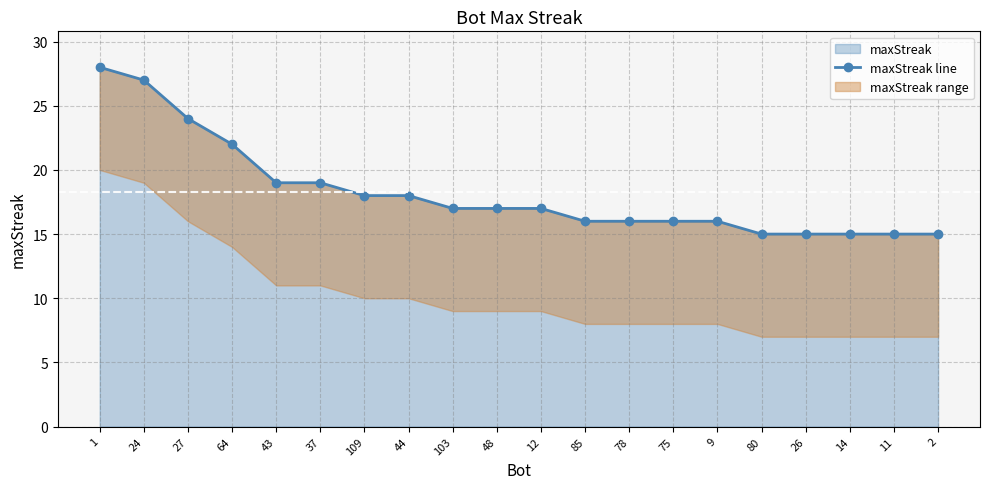

What is the difference between the maximum and second lowest values?

13